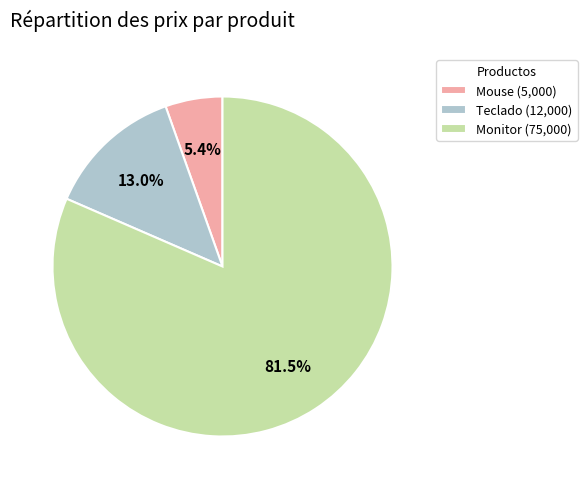

Which slice is the largest?

Monitor